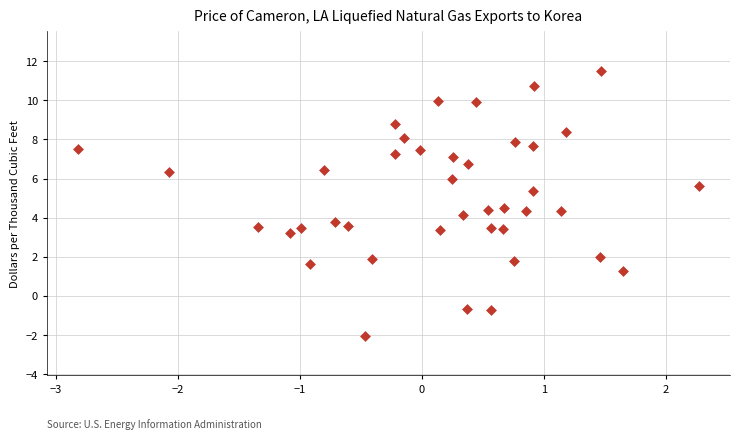

What is the range of X values (max minus min)?

5.1